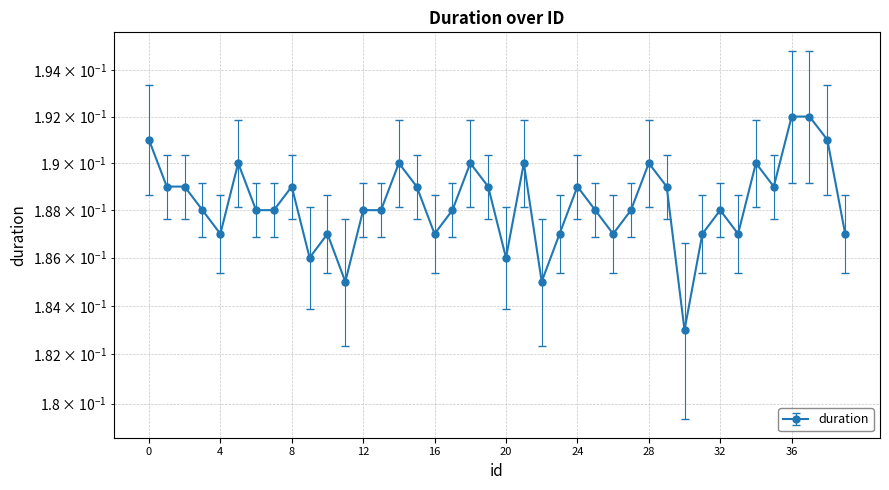

List the labels in order of value, smallest first.

30, 11, 22, 9, 20, 4, 10, 16, 23, 26, 31, 33, 39, 3, 6, 7, 12, 13, 17, 25, 27, 32, 1, 2, 8, 15, 19, 24, 29, 35, 5, 14, 18, 21, 28, 34, 0, 38, 36, 37